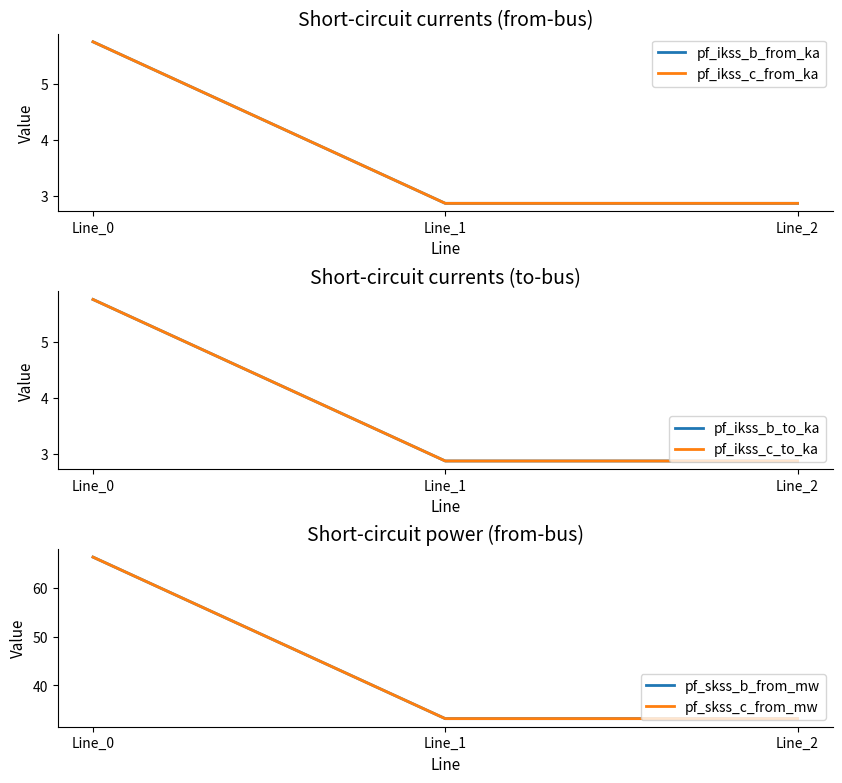

Between Line_1 and Line_0, which is larger?

Line_0